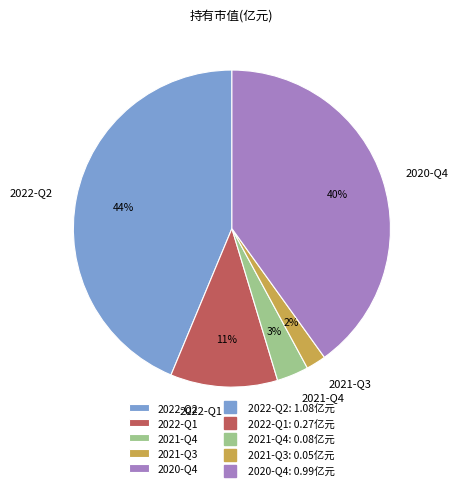

To the nearest percent, what portion does 2021-Q3 represent?

2%